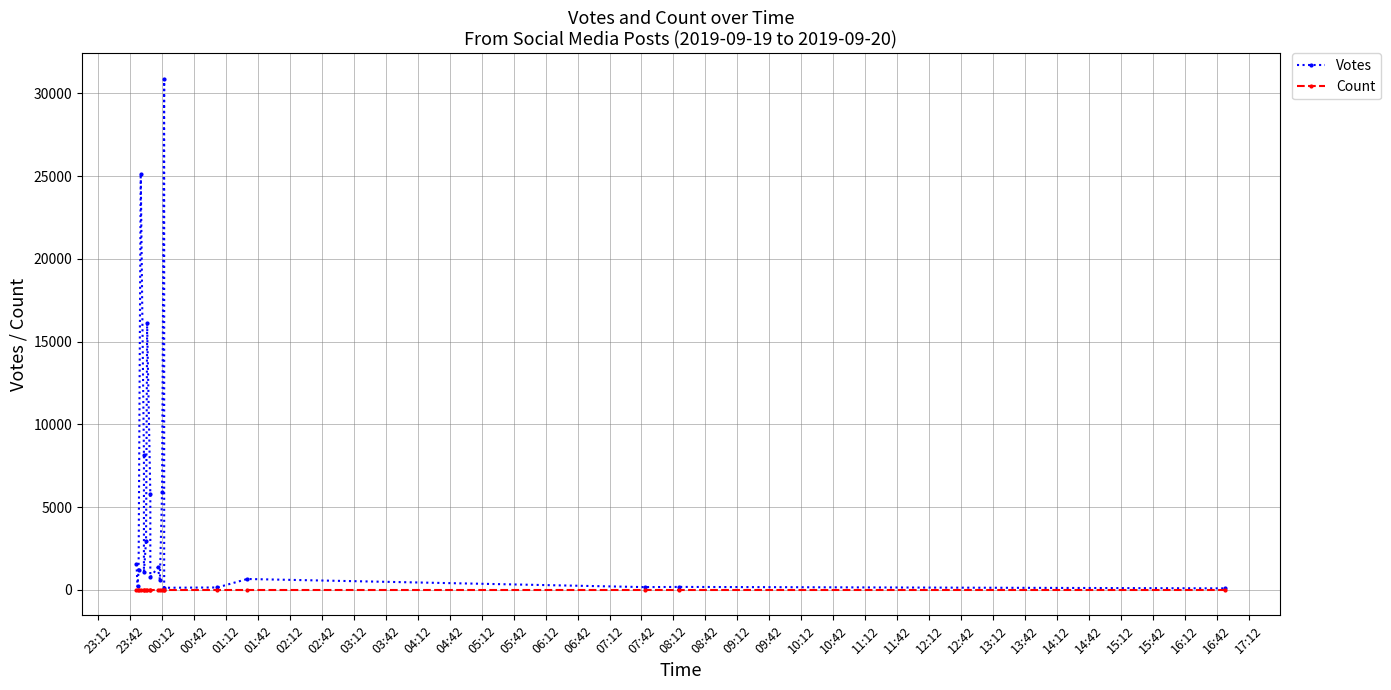

What is the value of the Votes point at the 11th from the left?

1349